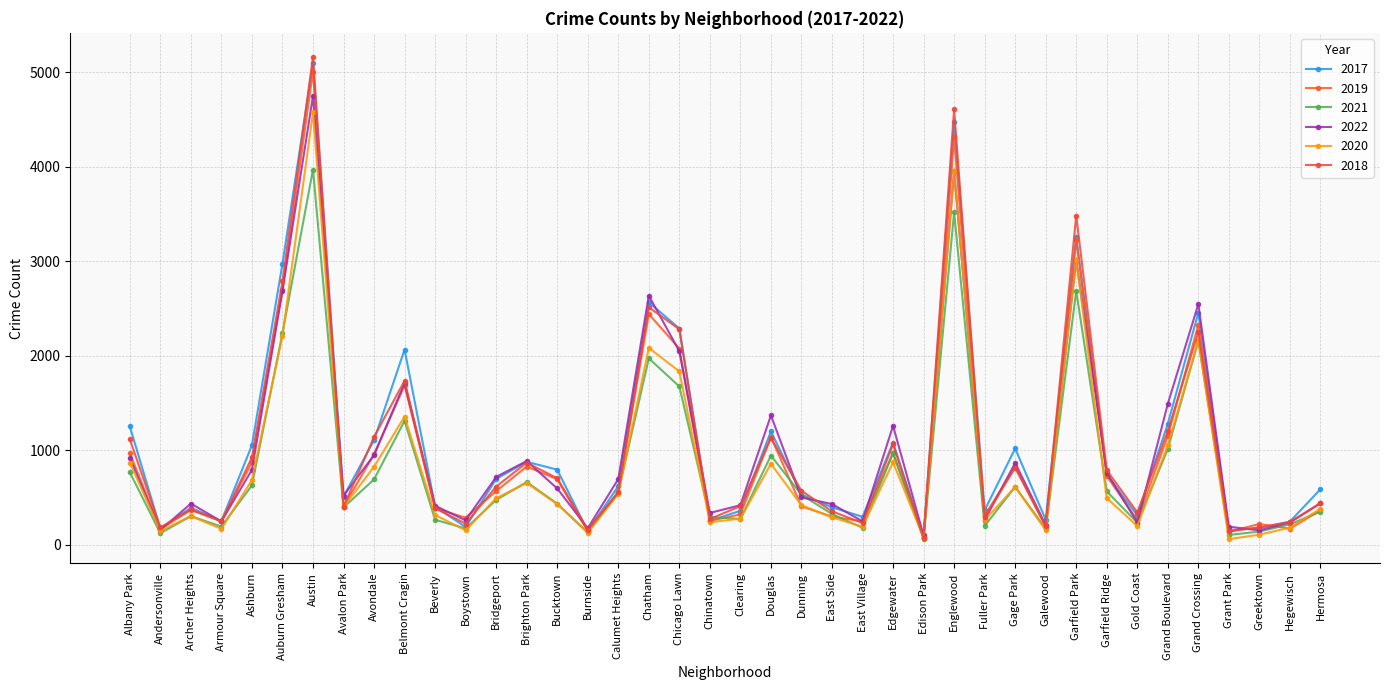

What is the label of the 19th point from the right?

Douglas